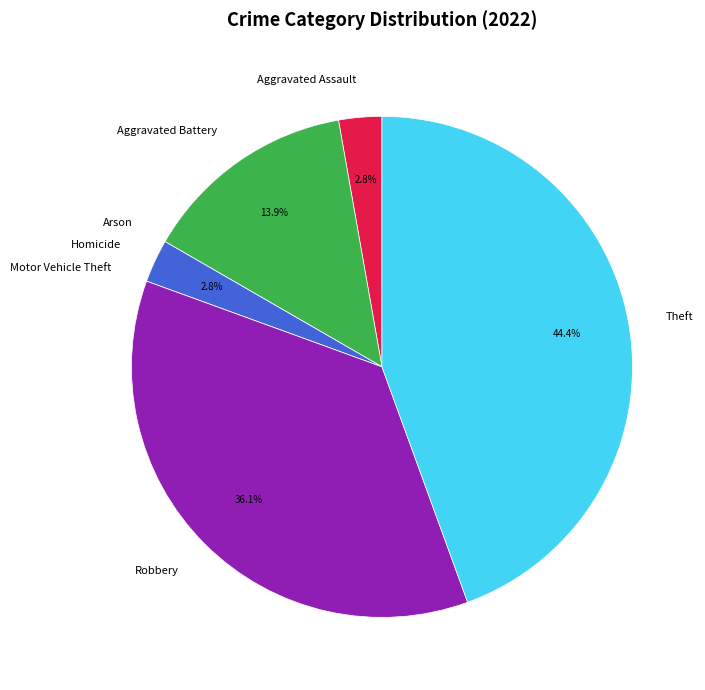

What portion of the pie excludes Homicide?

97.2%